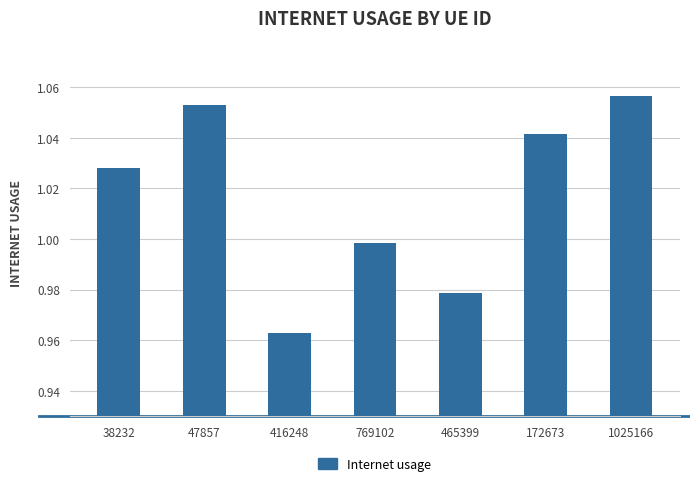

Which label corresponds to the largest value in the chart?

1025166